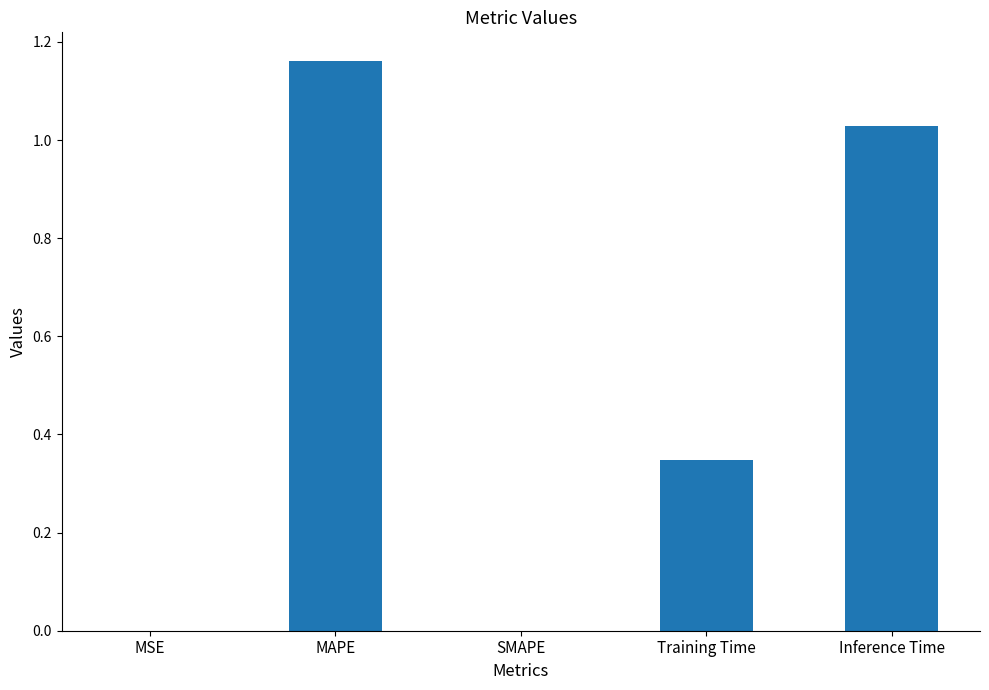

Which has a higher value, SMAPE or Training Time?

Training Time